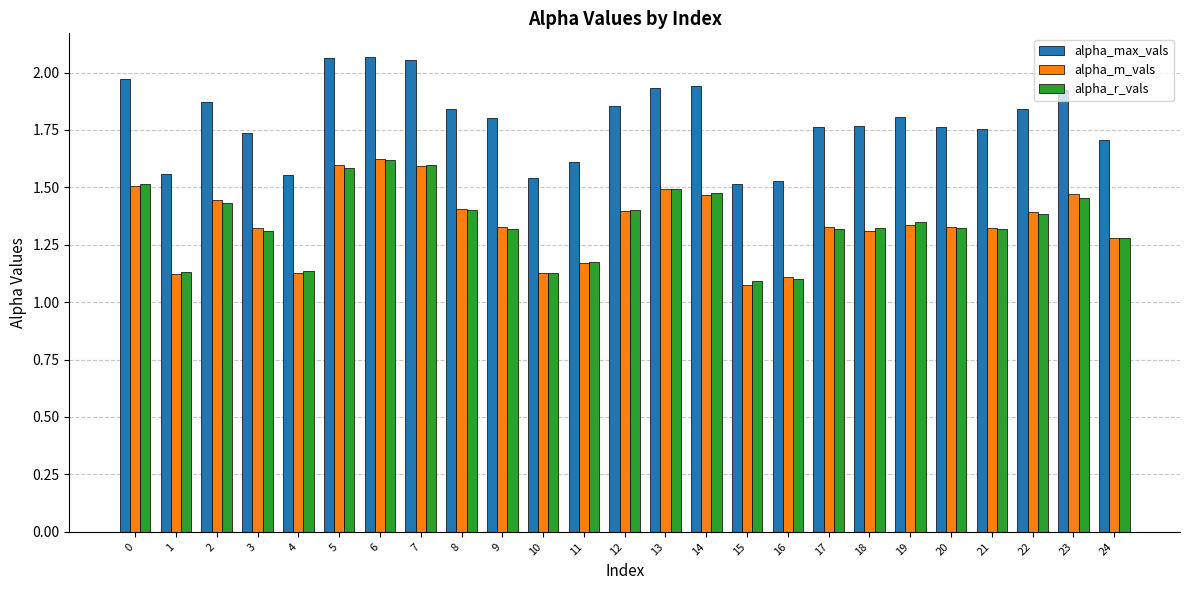

Is it true that alpha_m_vals equals 1.3 at 24?

True